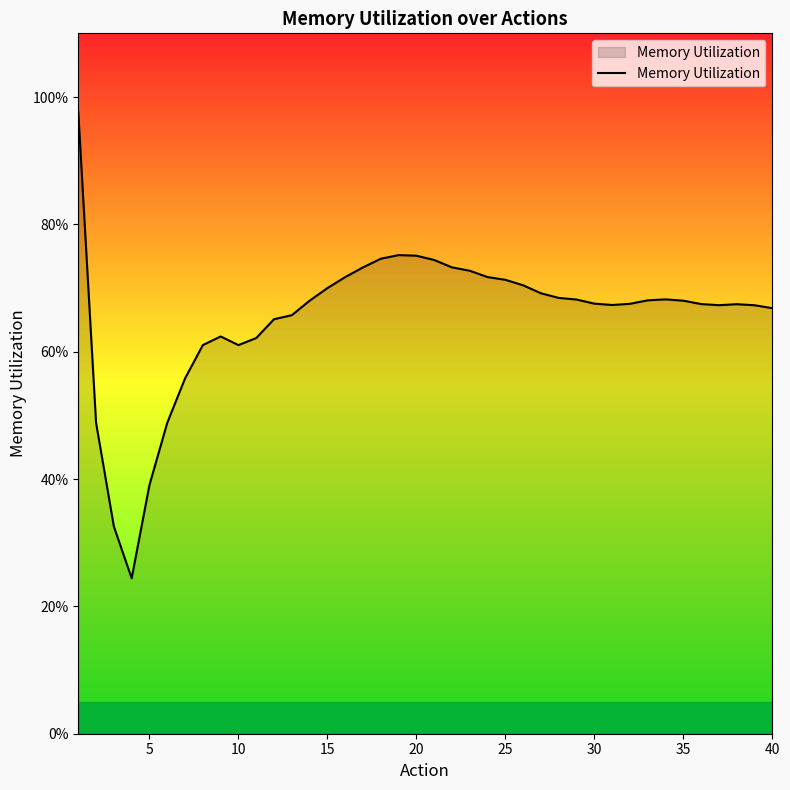

Does the chart display data point markers on the line(s)?

No